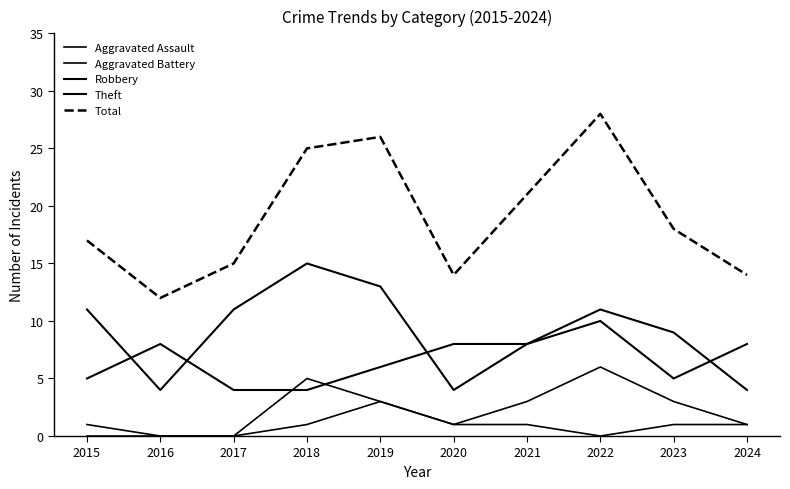

Does the chart display data point markers on the line(s)?

No